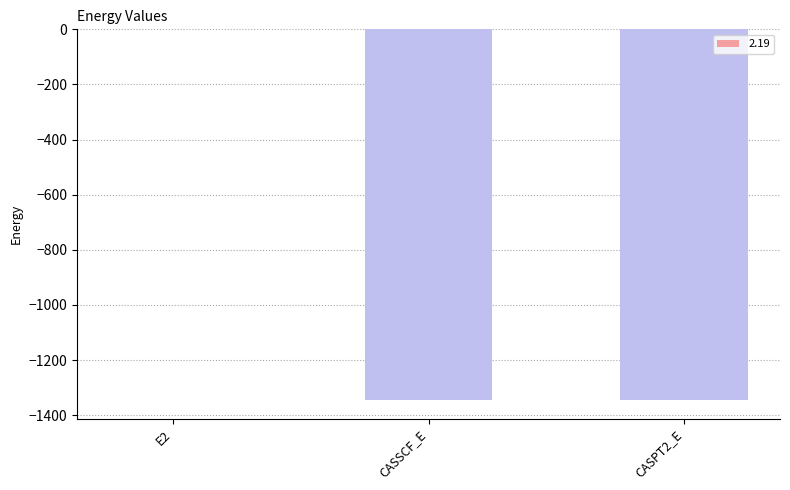

The chart shows a value of -1345.5 at CASSCF_E. True or false?

True